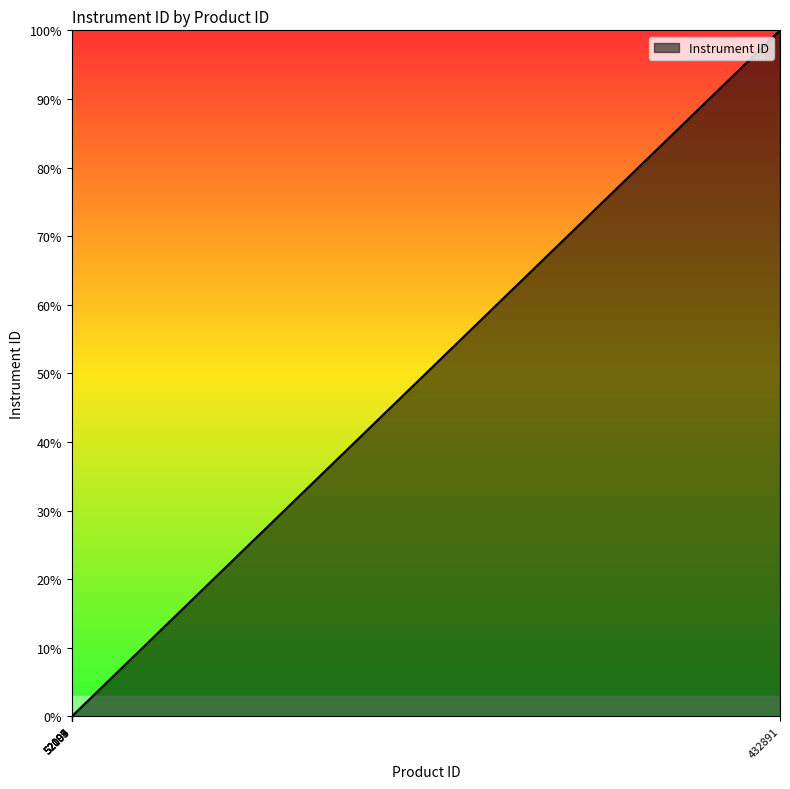

What position from the left is 52095?

4